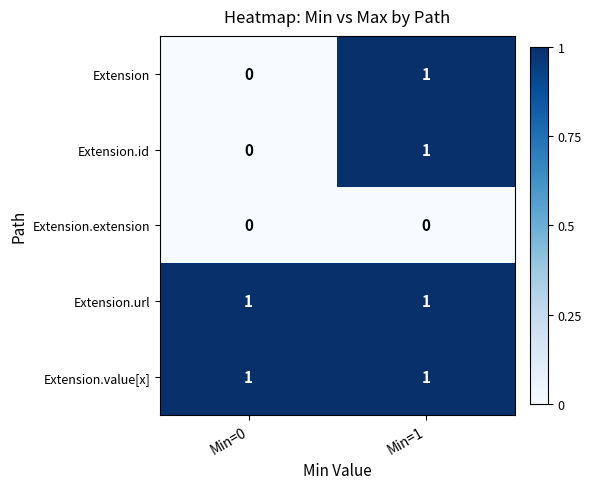

How many distinct data groups are displayed?

5